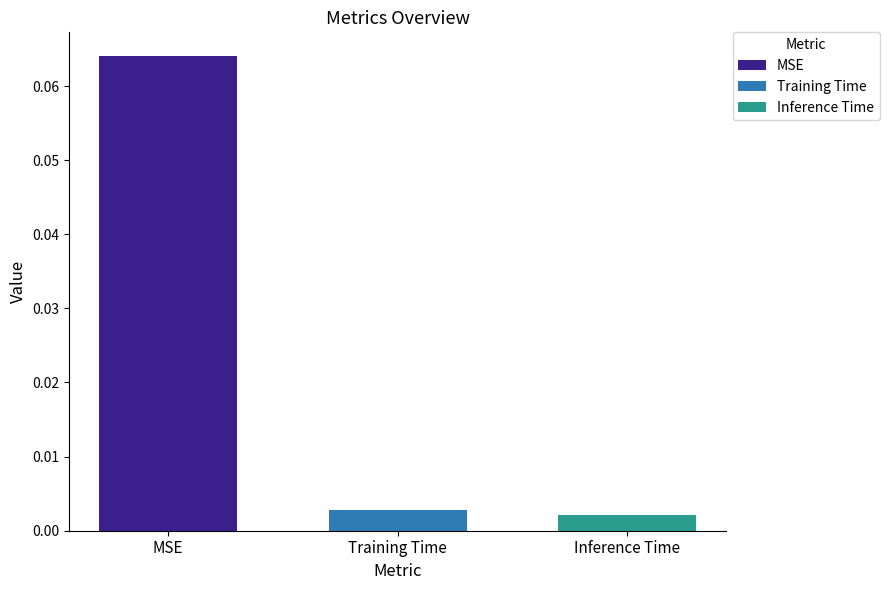

Which series has the widest spread of values?

MSE